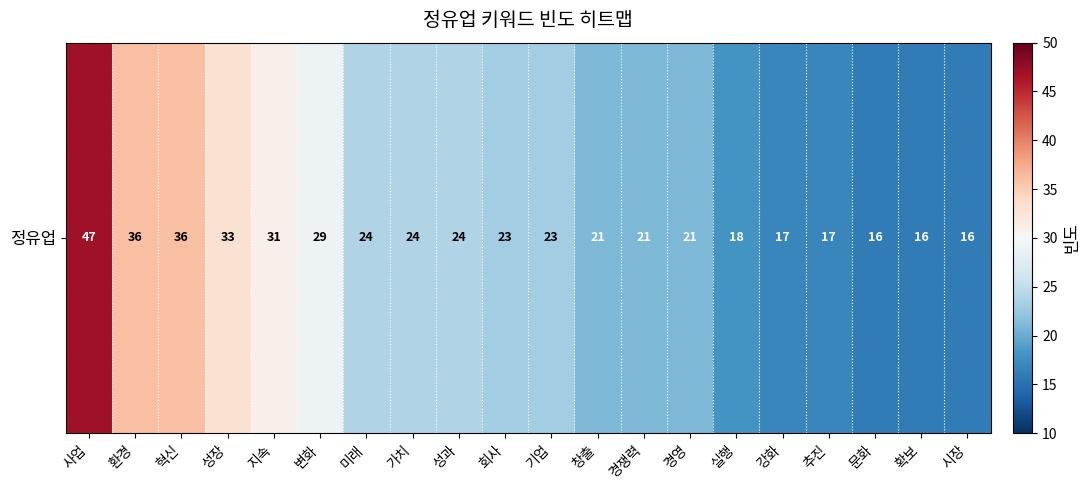

At which label is the value closest to 31?

지속